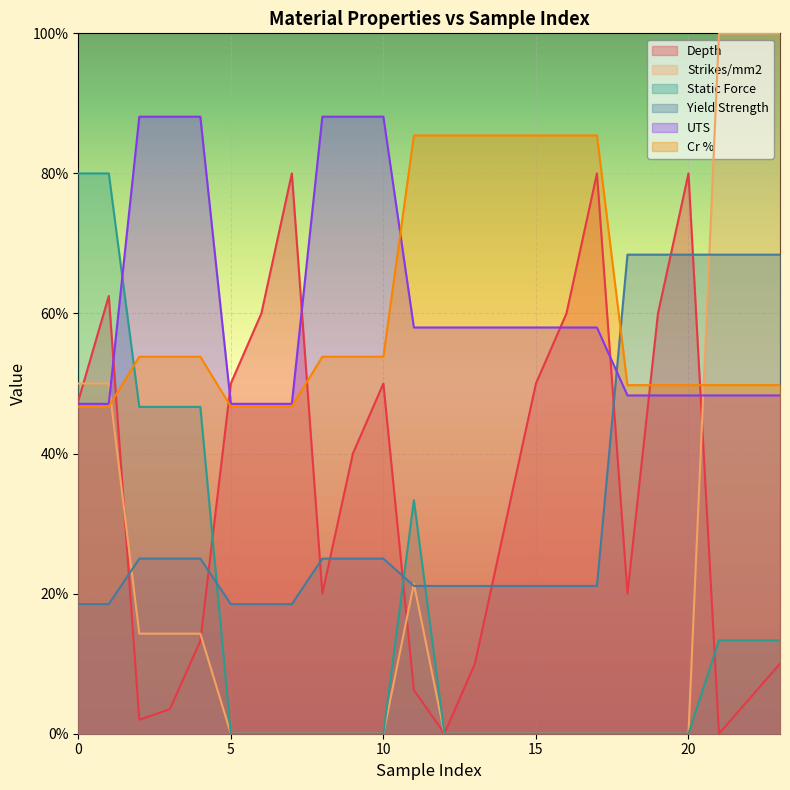

How many data points does each series have?

24